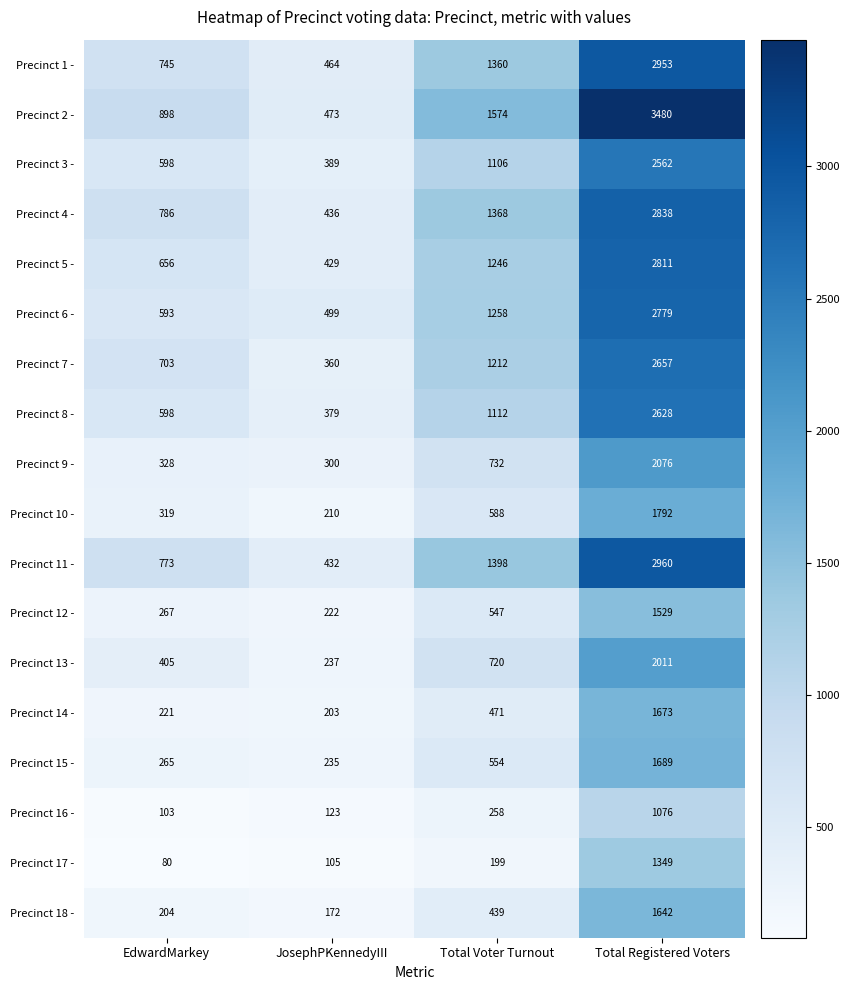

Count the Precinct 7 - values in the range 703 to 2657.

3